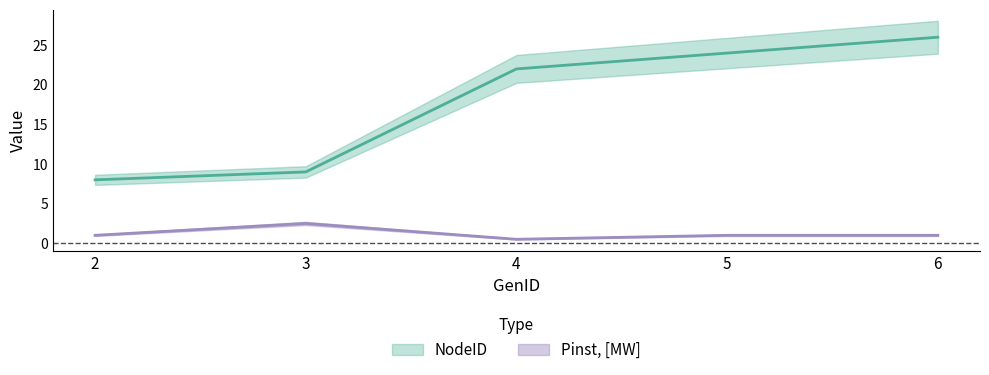

How many data points in NodeID are less than 22?

2